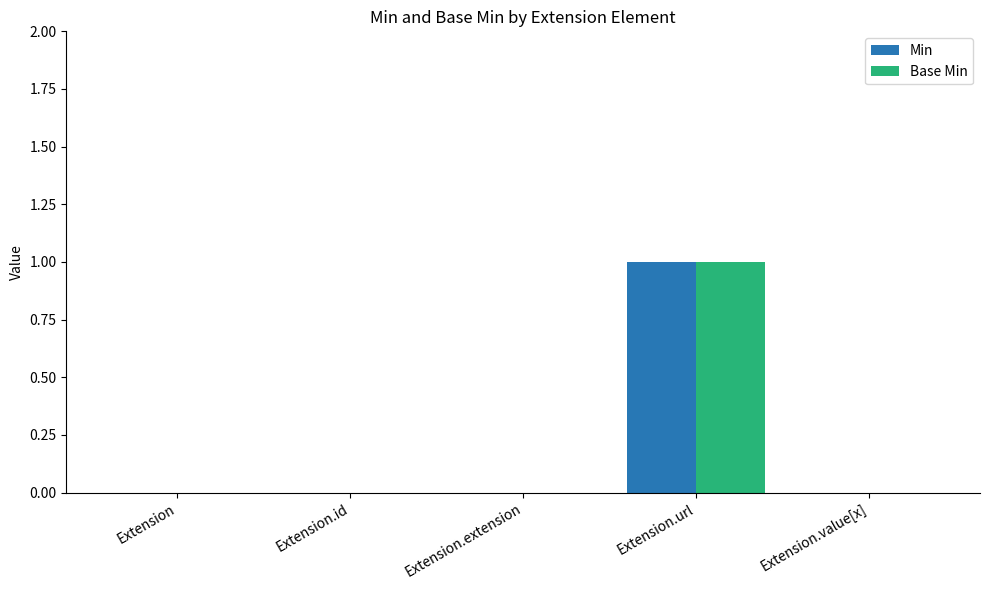

At which category is the sum across all series the highest?

Extension.url